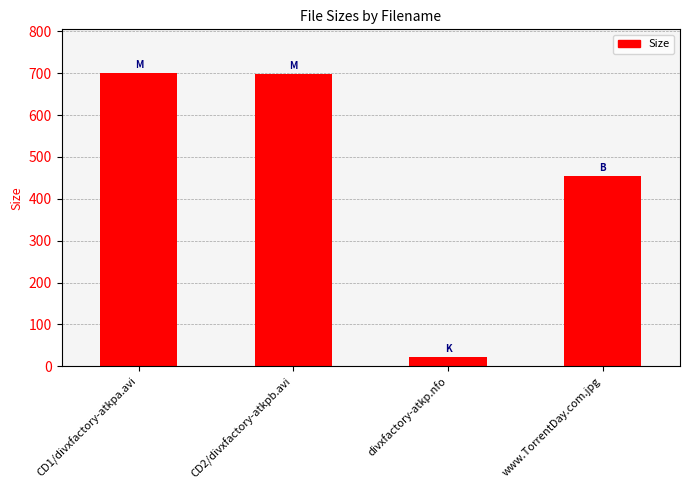

What is the change in value from CD2/divxfactory-atkpb.avi to www.TorrentDay.com.jpg?

-243.5